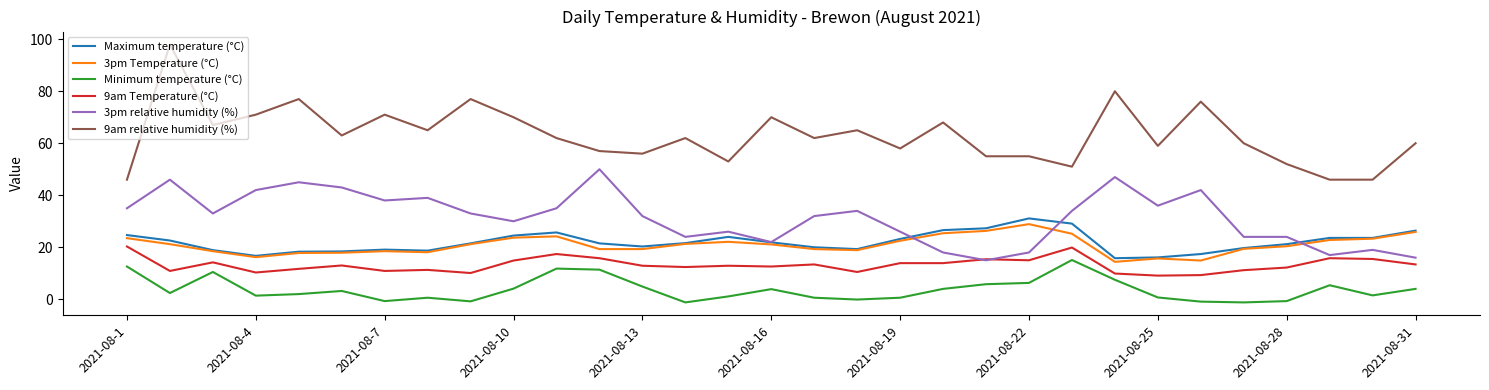

Which series has the largest total across all categories?

9am relative humidity (%)